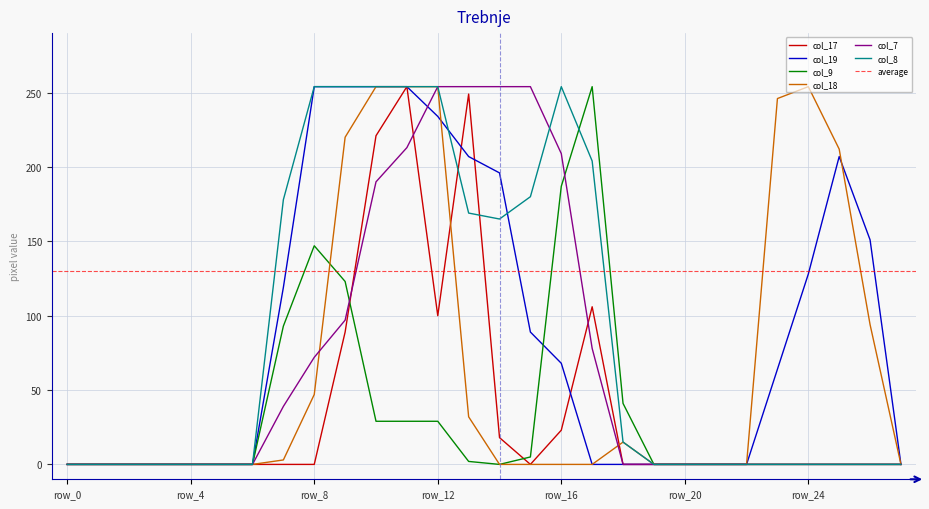

How many interior local valleys does the col_17 series have?

2